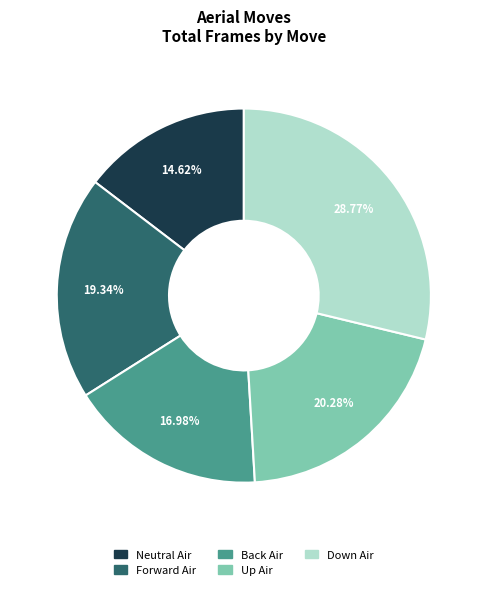

What is the ratio of the value at Back Air to the value at Down Air?

0.6